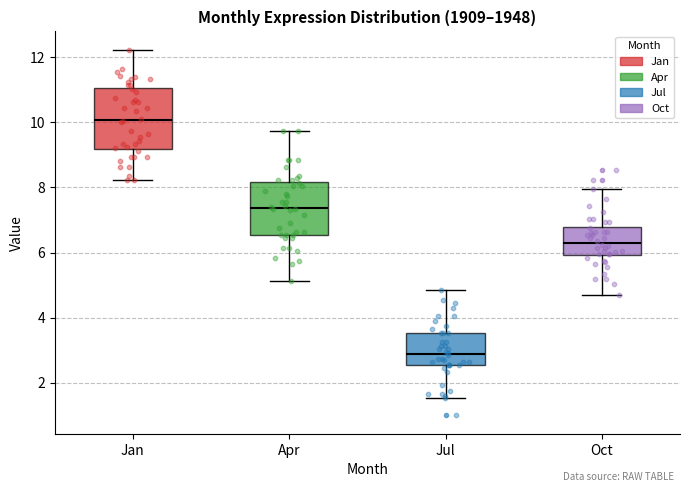

Which box has the lowest median line?

Jul